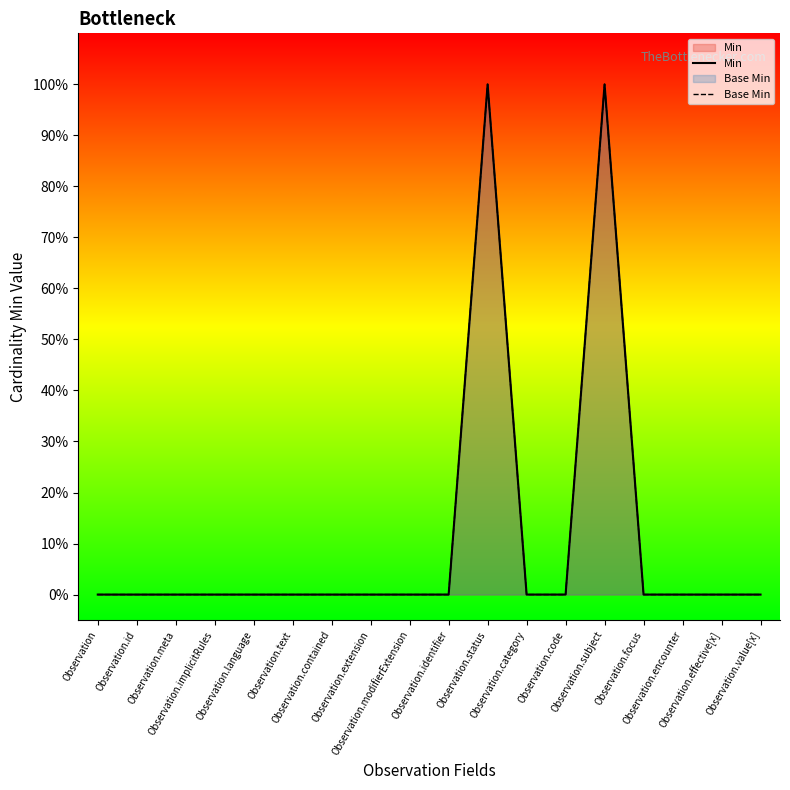

At which label does Min reach its minimum?

Observation